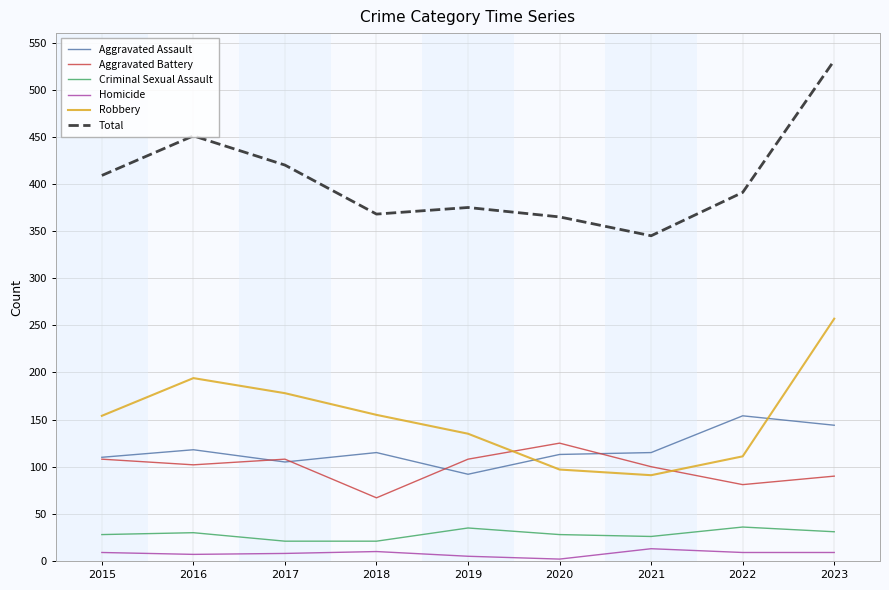

How many categories are shown in the chart?

9